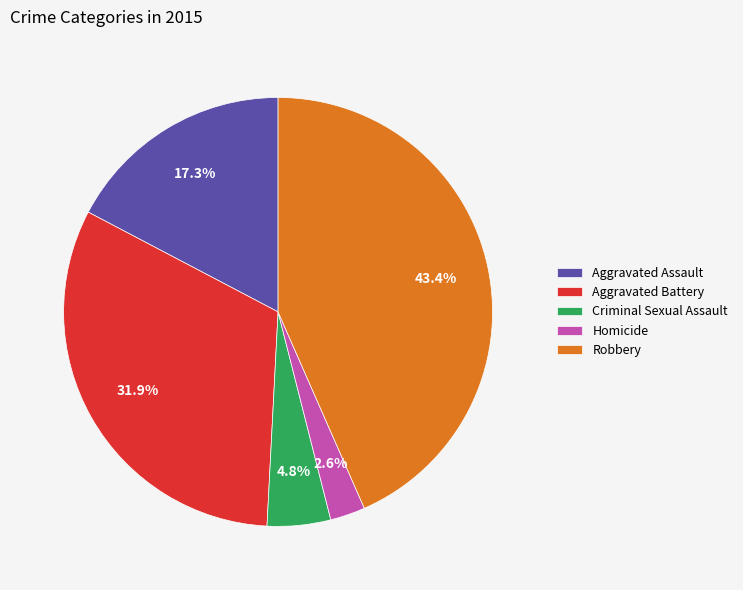

To the nearest percent, what is the difference between the Robbery and Aggravated Assault slice percentages?

26%